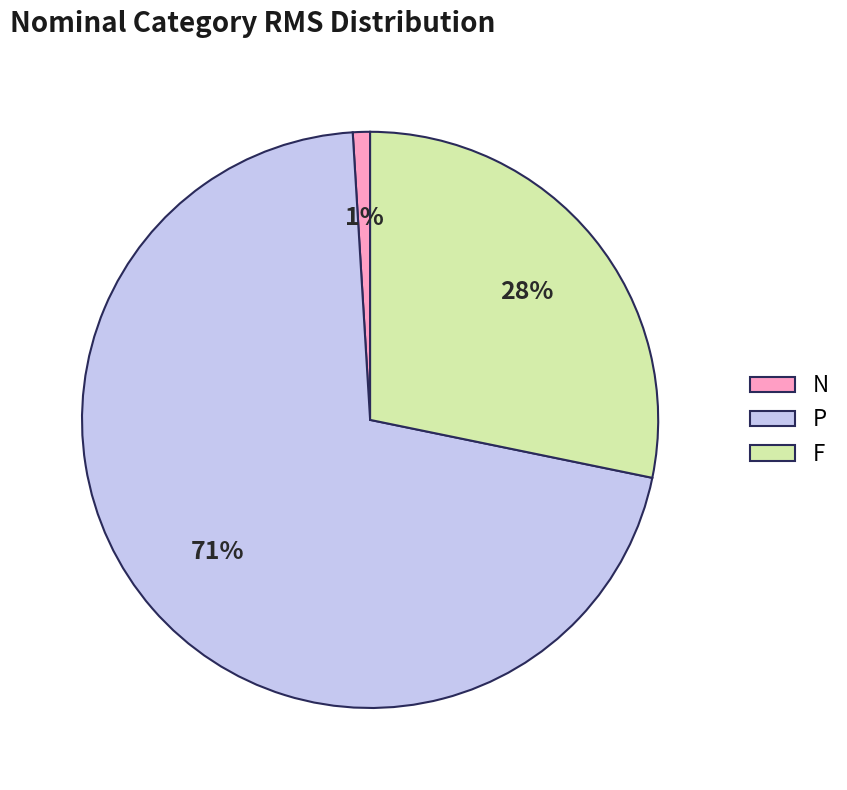

To the nearest percent, what is the average slice percentage?

33%